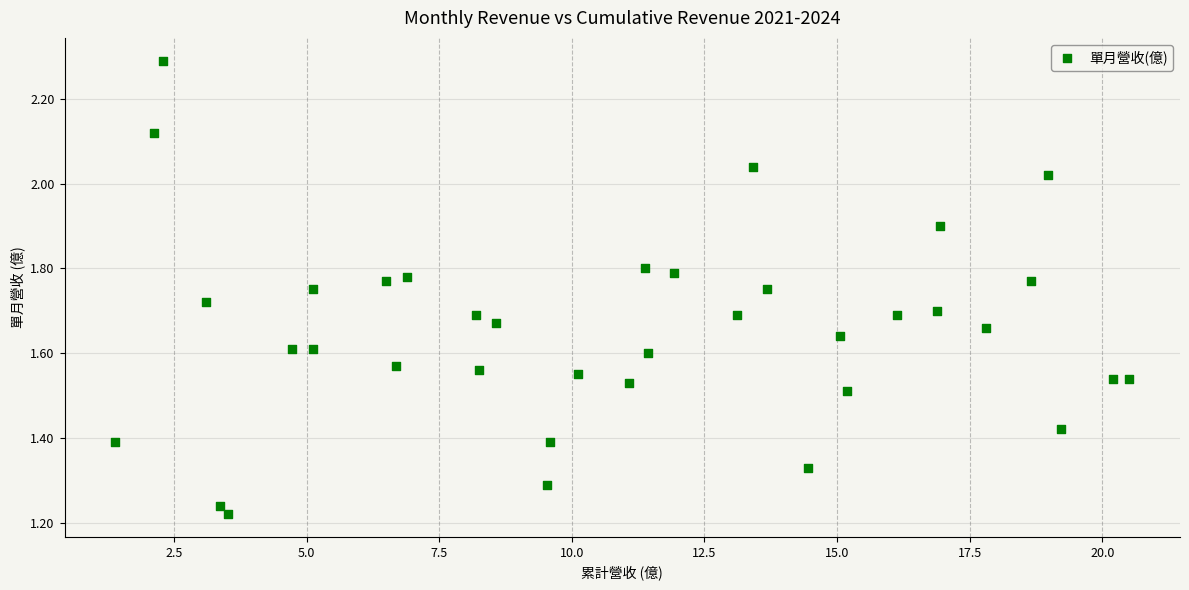

What is the range of X values (max minus min)?

19.1